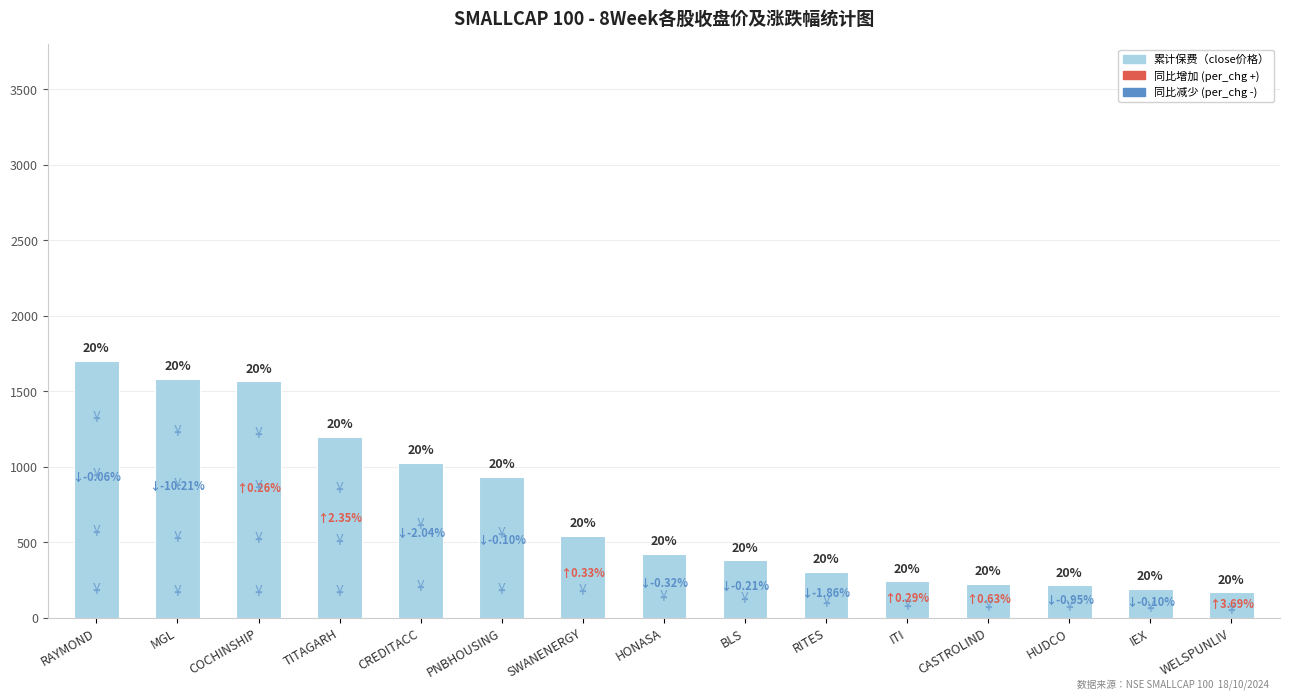

Are the bars horizontal?

No